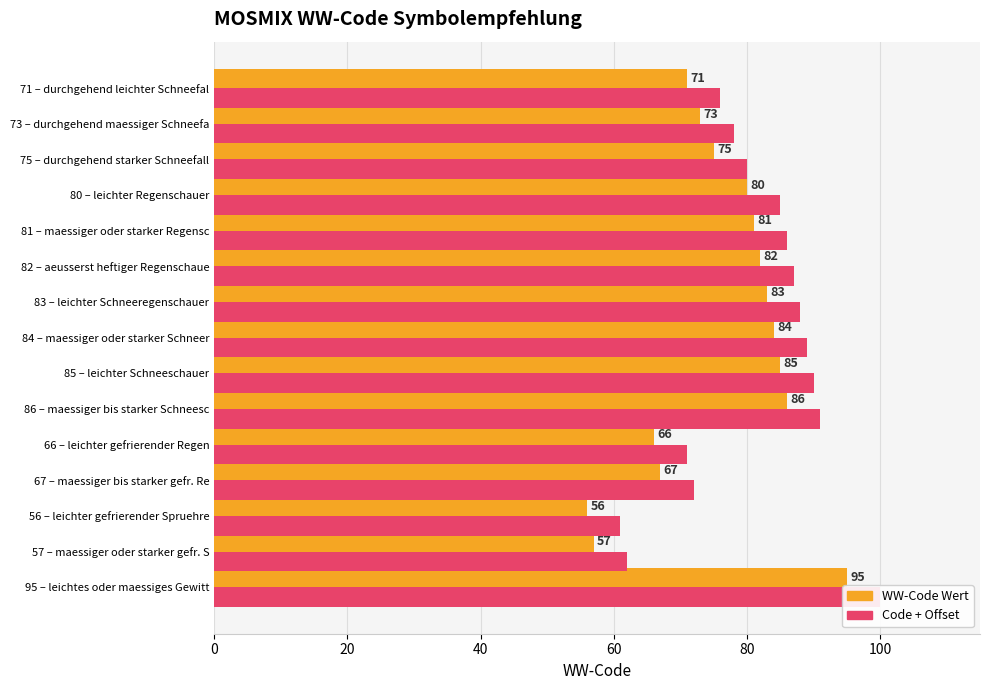

Reading left to right, list all the values displayed in this chart.

WW-Code Wert: 95.0	57.0	56.0	67.0	66.0	86.0	85.0	84.0	83.0	82.0	81.0	80.0	75.0	73.0	71.0
Code + Offset: 100.0	62.0	61.0	72.0	71.0	91.0	90.0	89.0	88.0	87.0	86.0	85.0	80.0	78.0	76.0